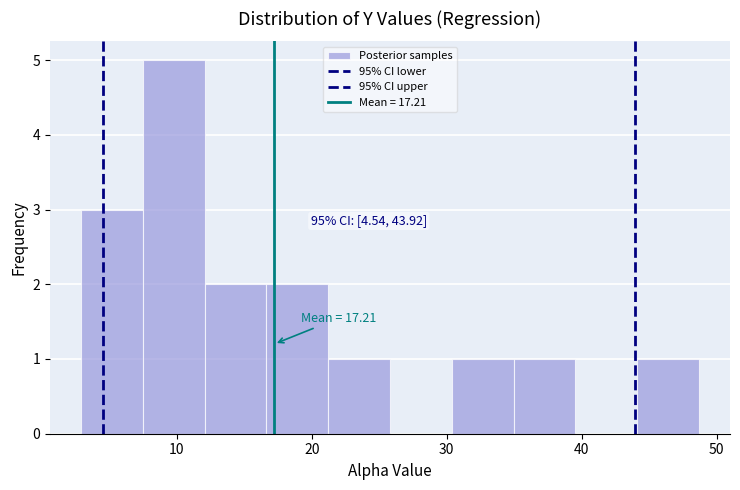

Which range on the x-axis has the tallest bar?

7 to 12